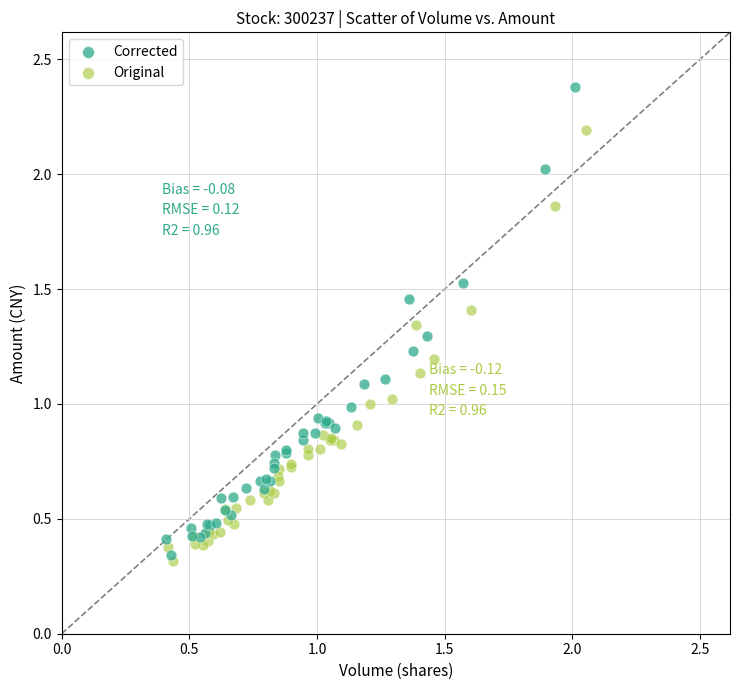

Which series reaches the maximum Y coordinate?

Corrected